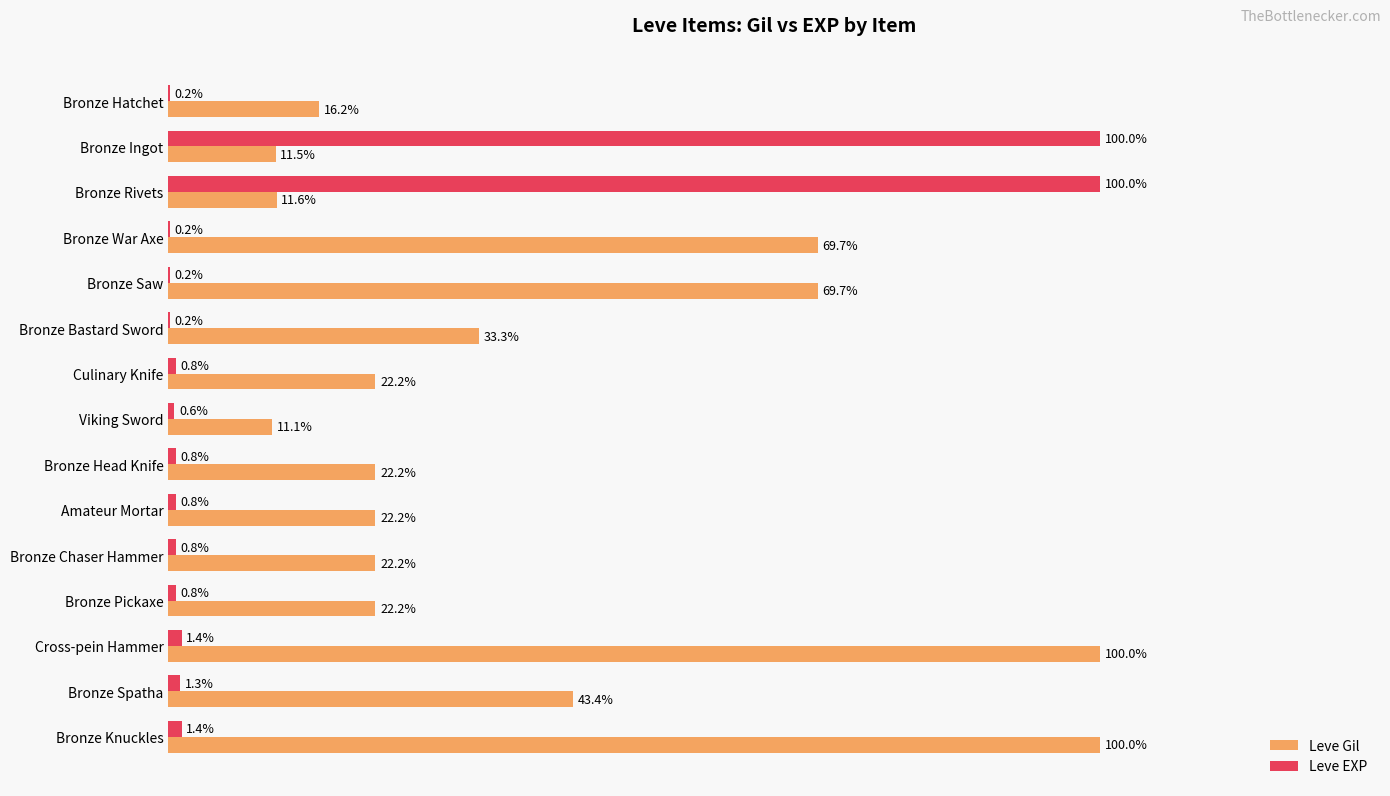

At which label is Leve Gil closest to 55?

Bronze Spatha